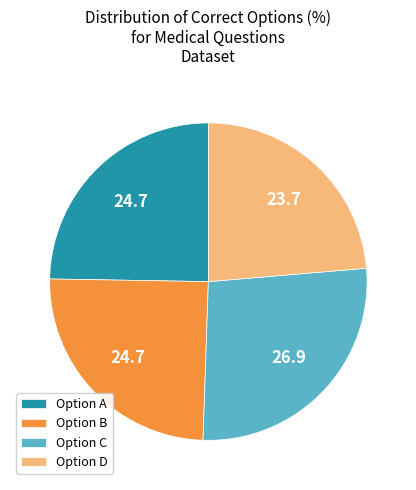

Is it true that Option D is 32% of the pie?

False